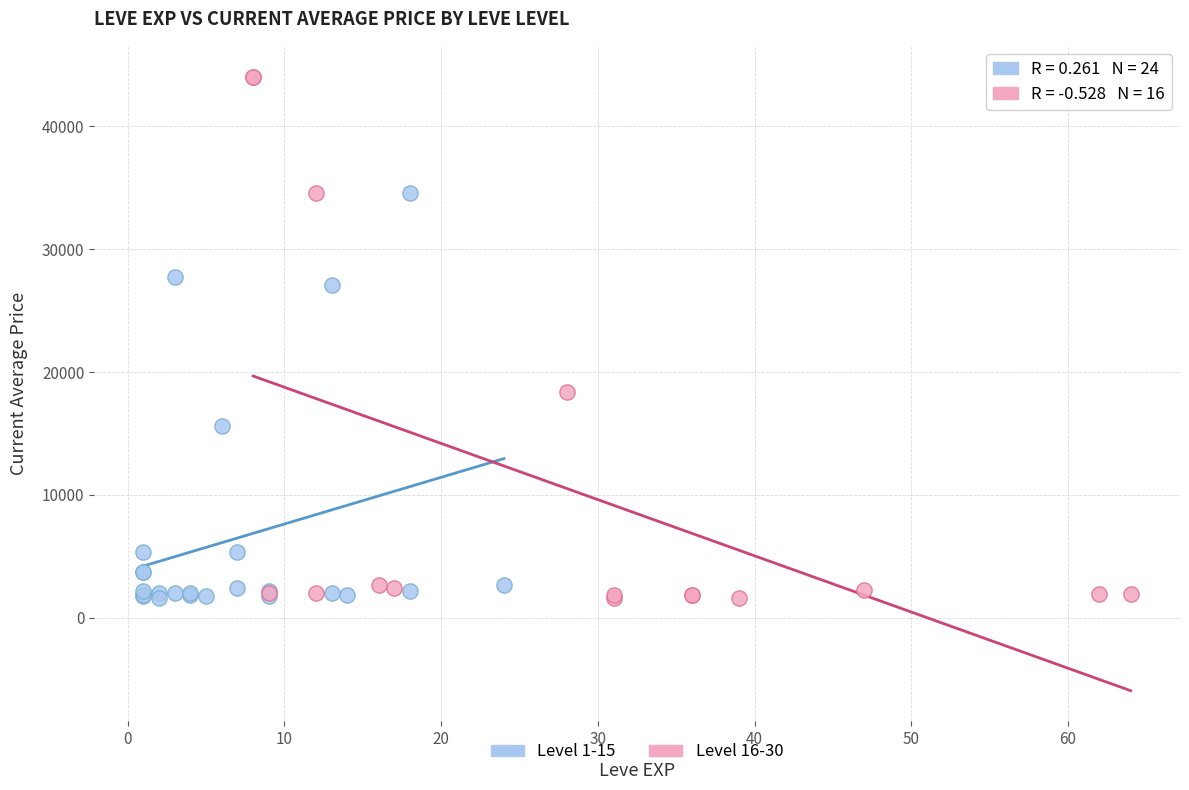

What are all the series names shown in the legend?

Level 1-15, Level 16-30